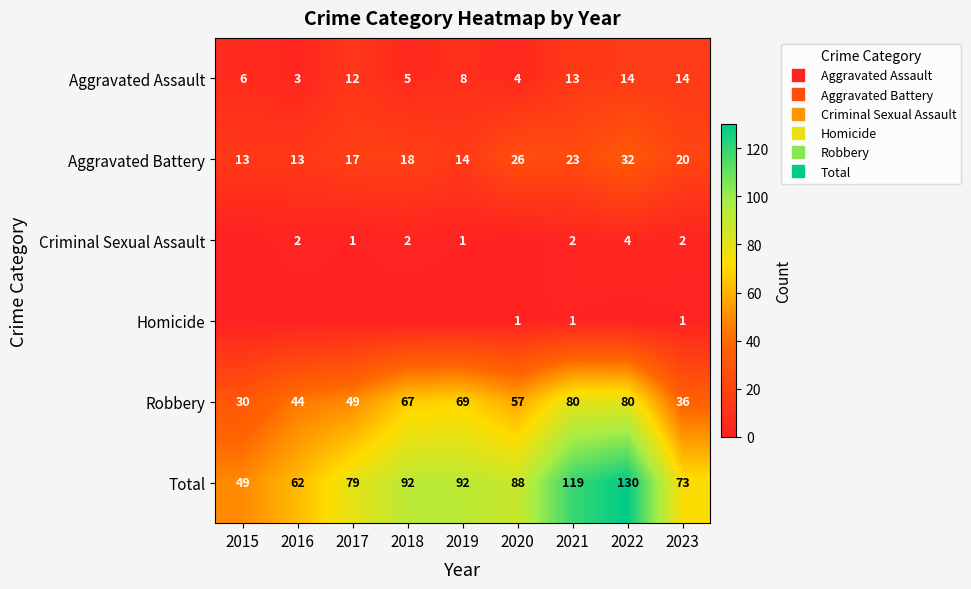

True or false: Robbery has a value of 15 at 2015.

False